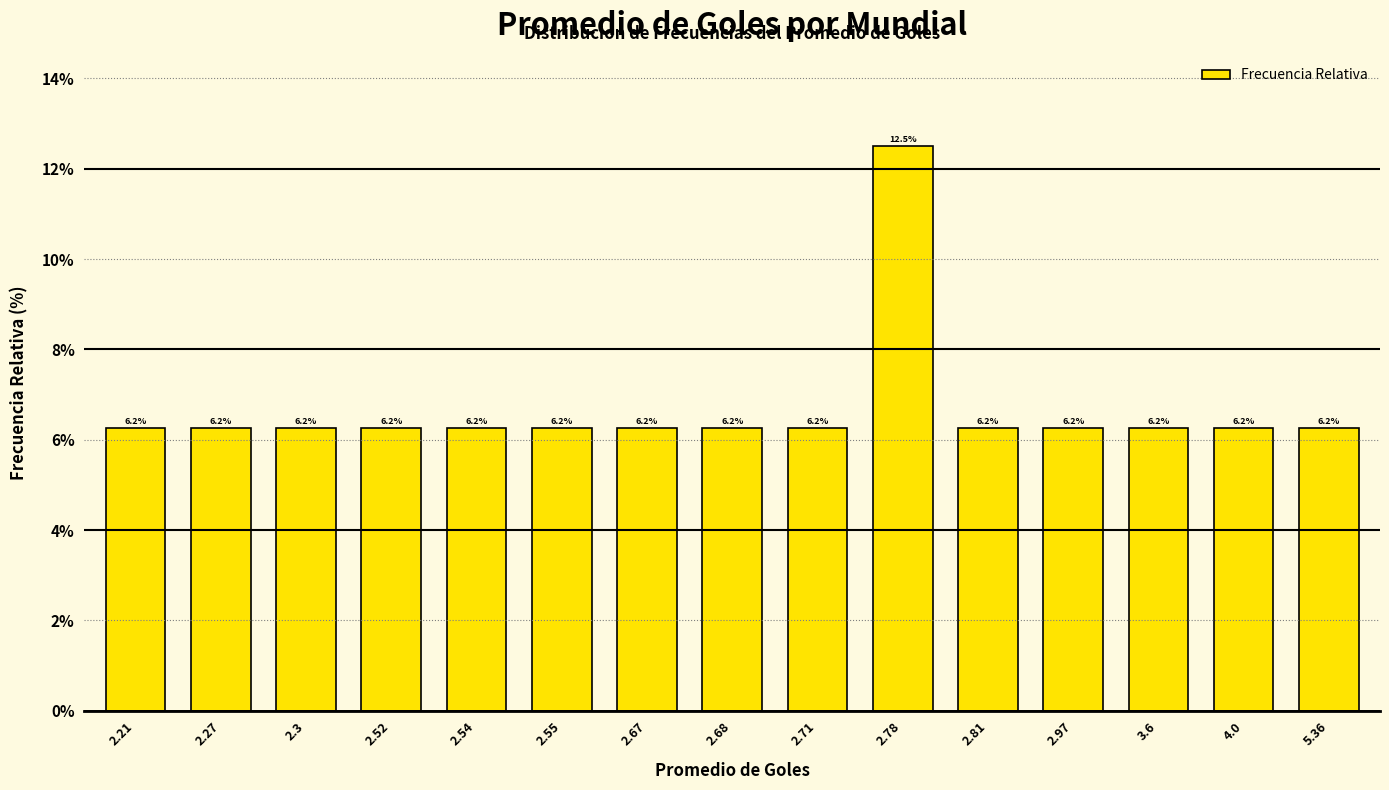

What is the label of the 1st bar from the right?

5.36